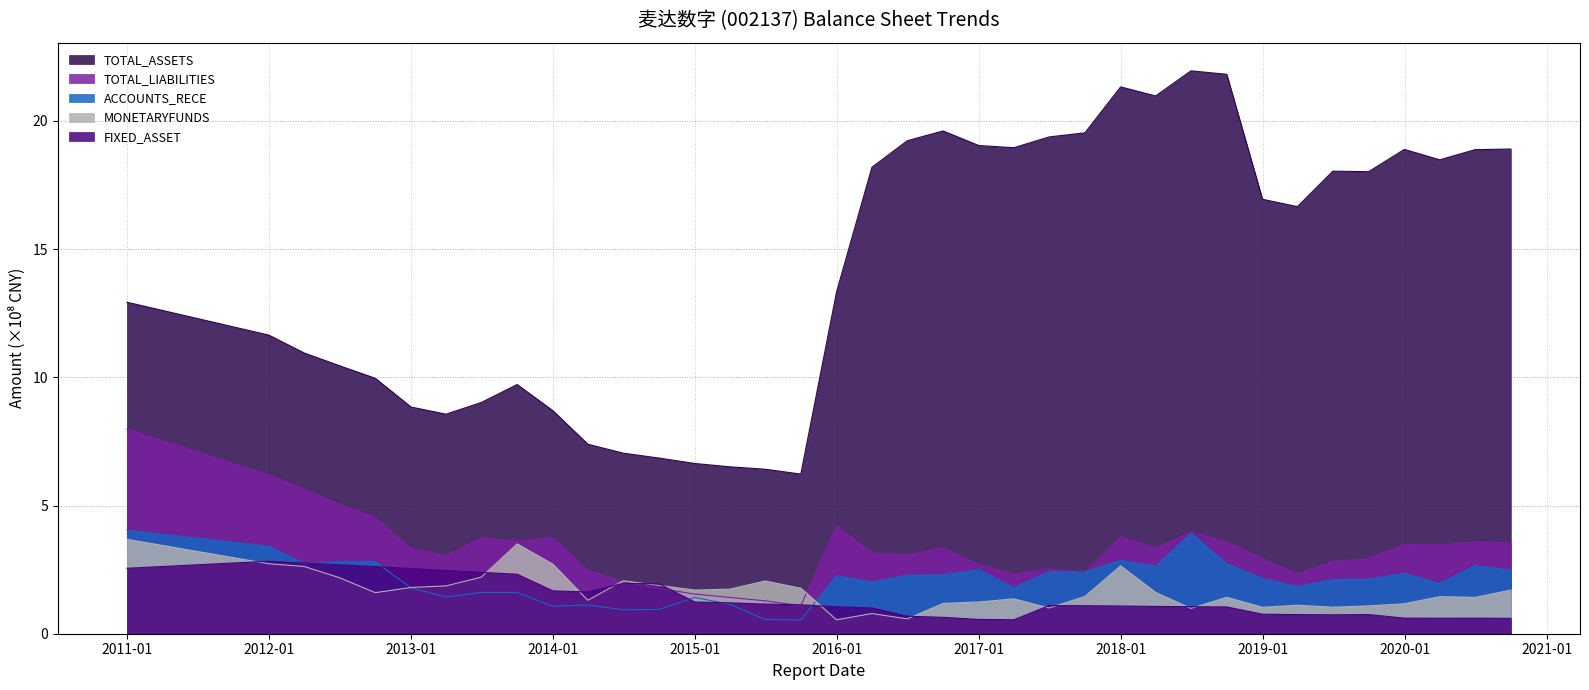

How many interior local valleys does the FIXED_ASSET series have?

4